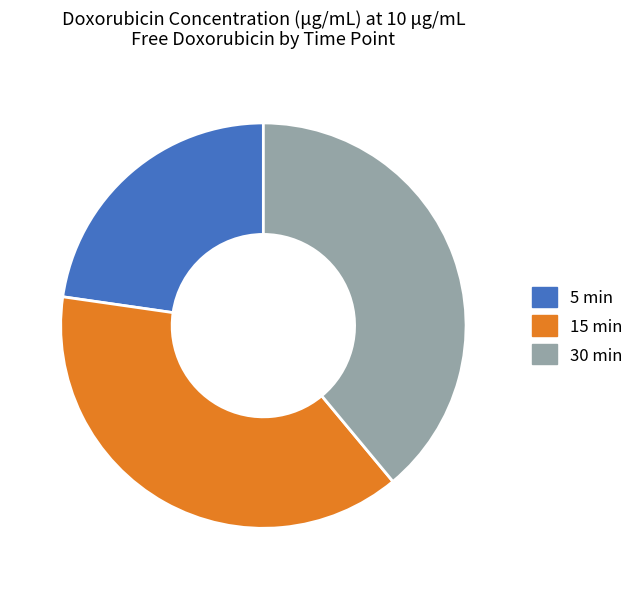

What is the largest slice in the pie chart?

30 min